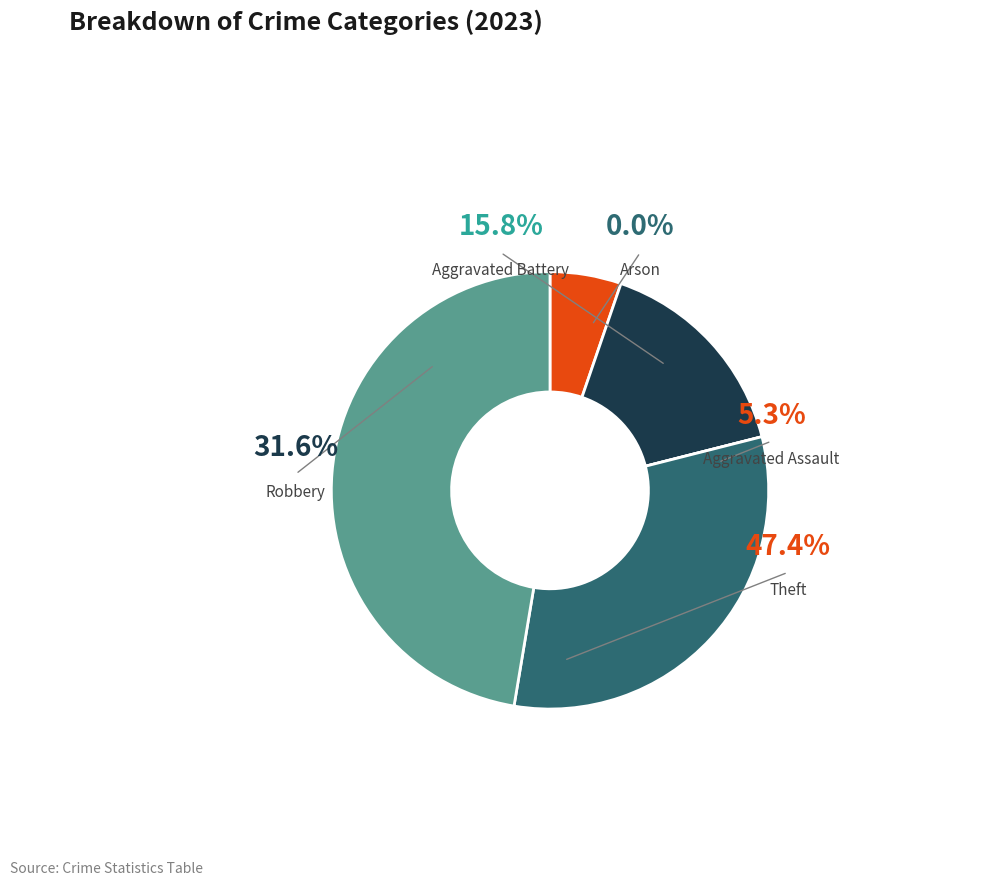

To the nearest percent, what percentage of the pie is Aggravated Assault?

5%